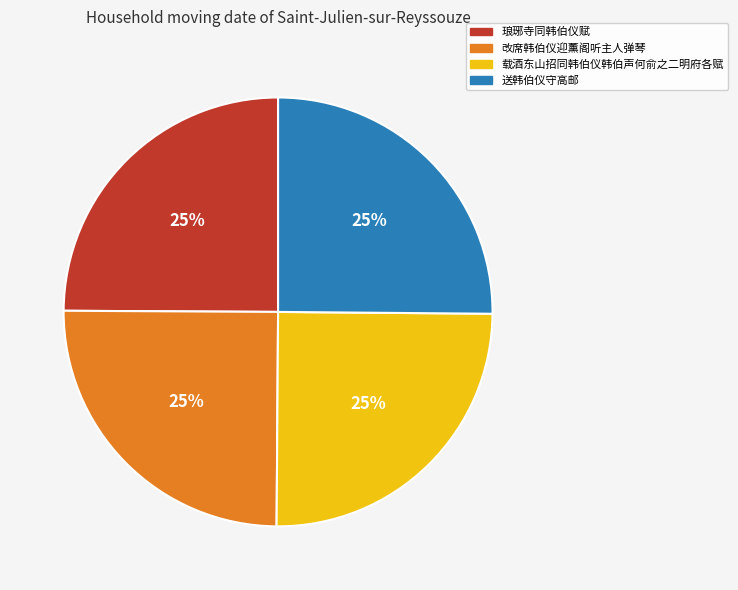

Approximately how many times larger is the value at 改席韩伯仪迎薰阁听主人弹琴 compared to 送韩伯仪守高邮?

1.0